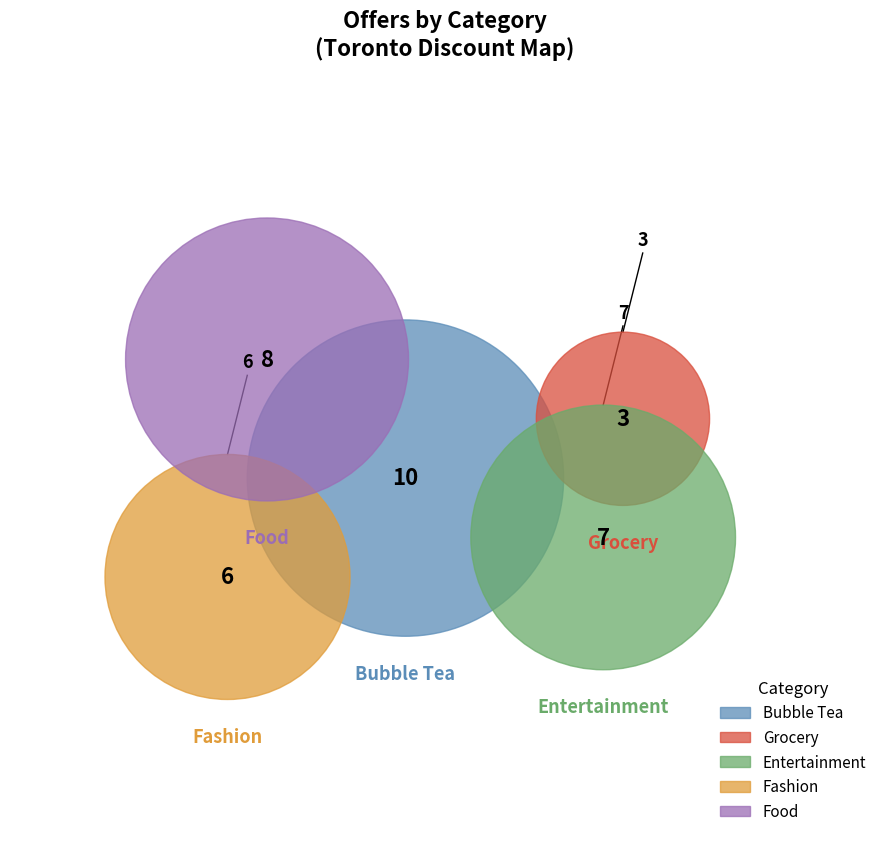

Count the number of slices in the pie.

5